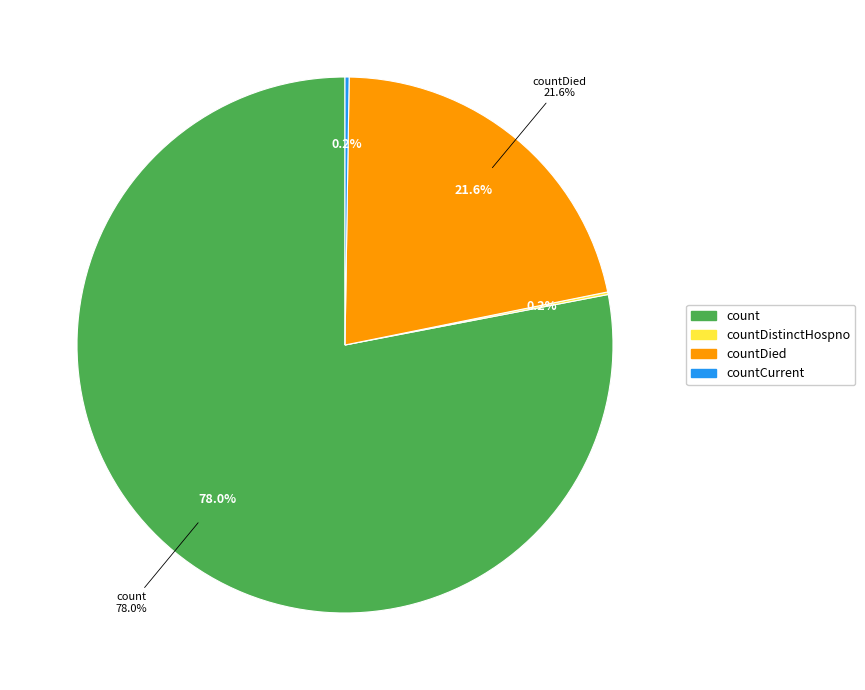

Is there a majority slice in this chart?

Yes